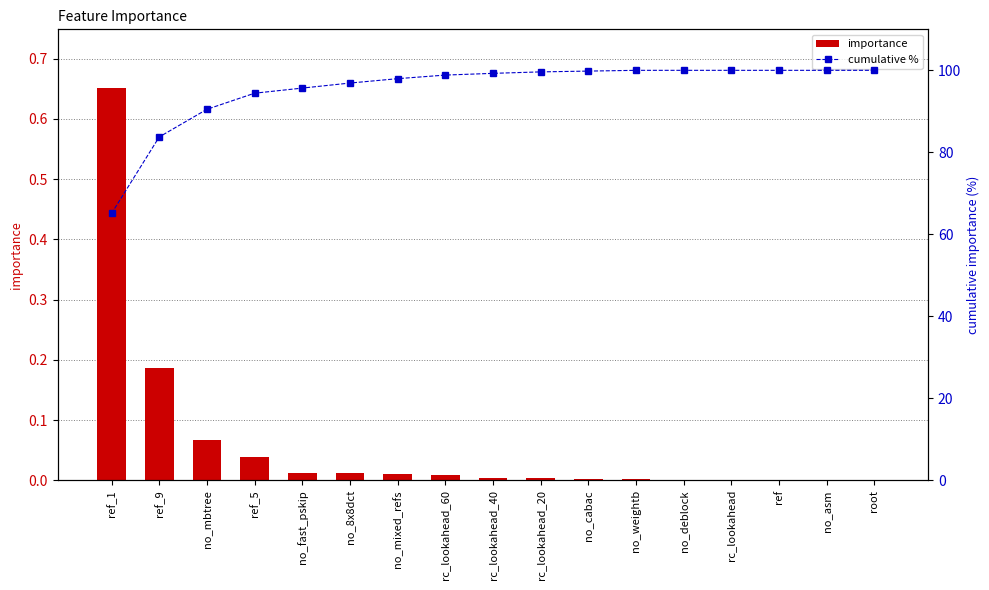

The value of importance at no_mbtree is 0.1. True or false?

True